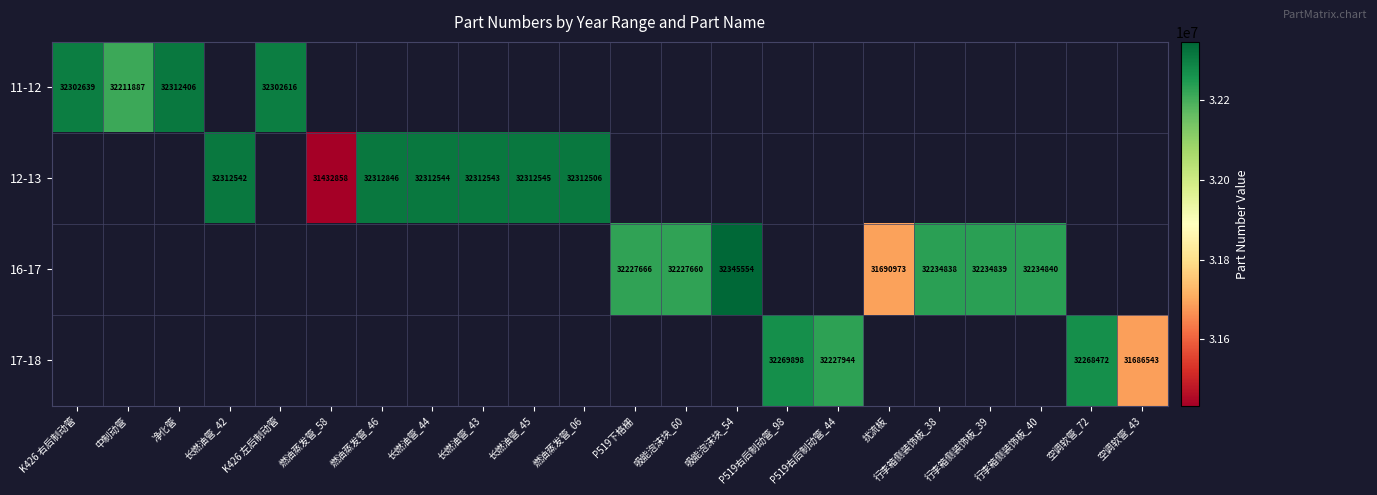

Is it true that 12-13 equals 13300906 at 长燃油管_44?

False